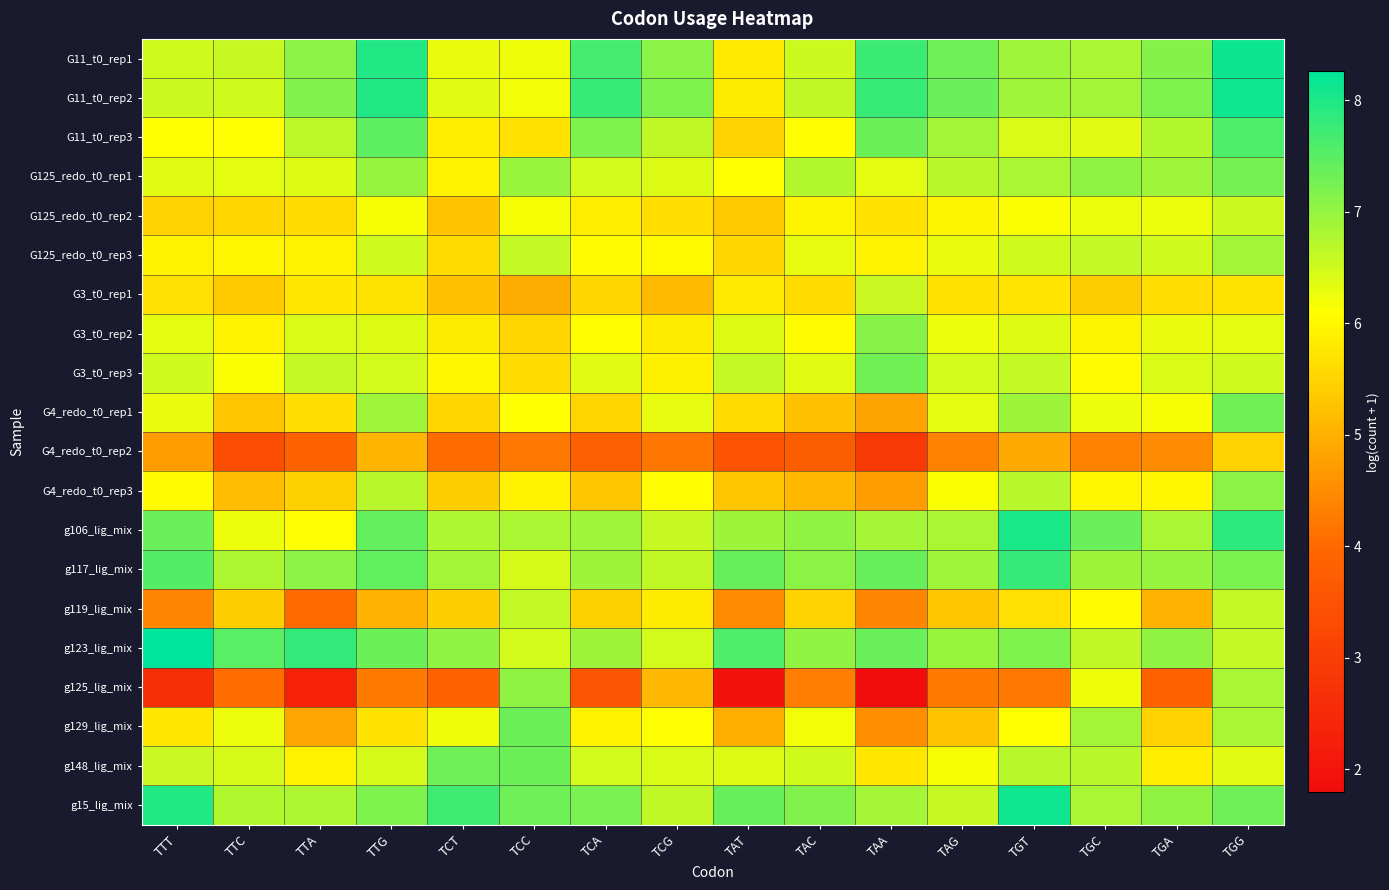

Which has a higher value, TGA or TCA?

TCA